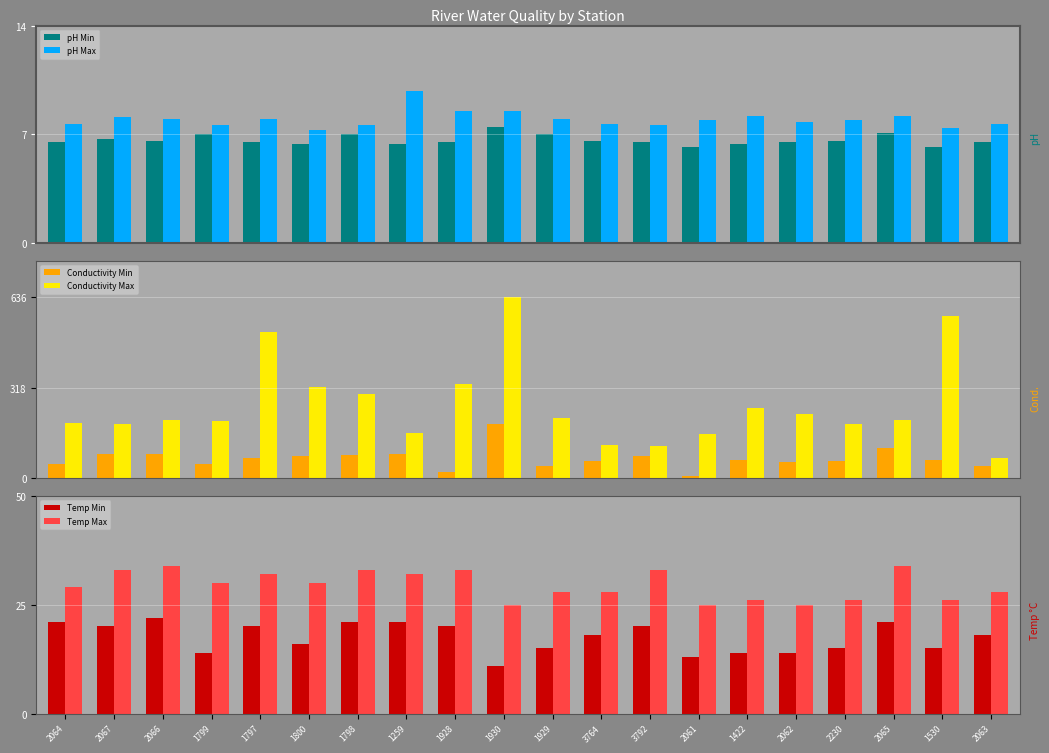

Which has a higher value, 1797 or 2064?

1797